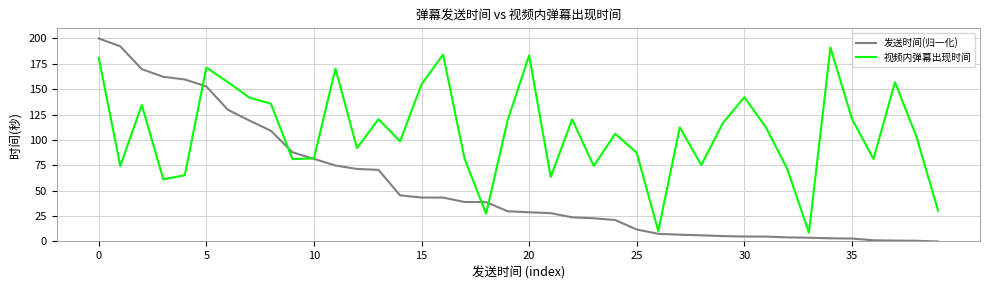

True or false: 发送时间(归一化) and 视频内弹幕出现时间 cross at least once.

True